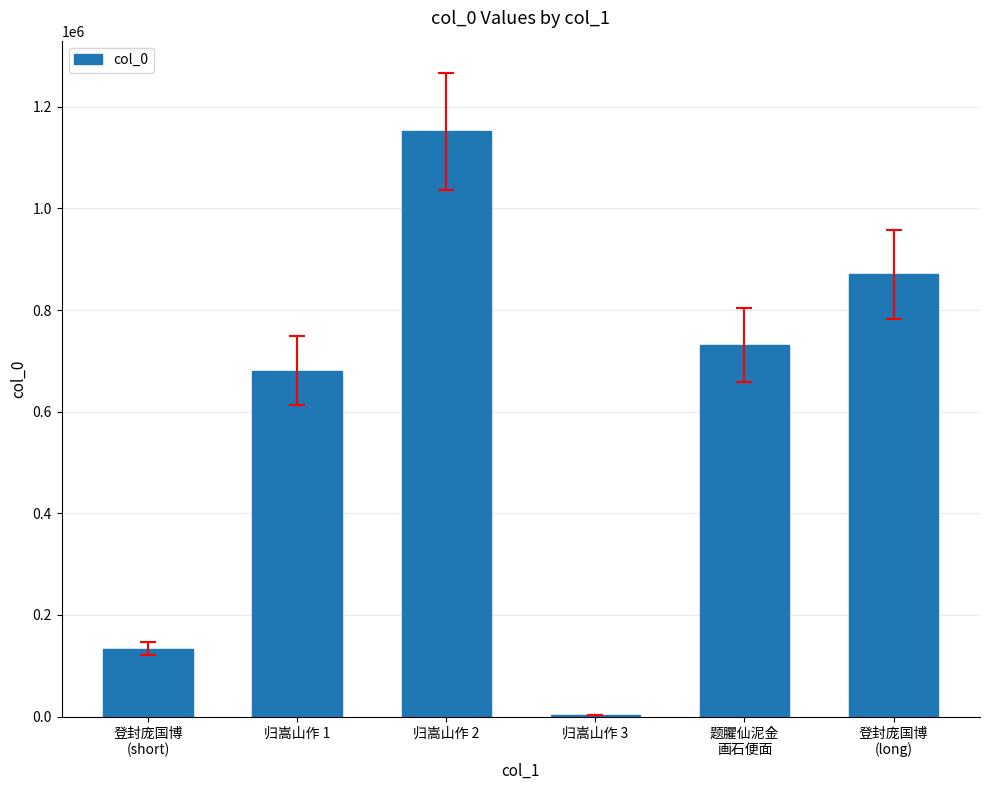

At which label is the value closest to 577362?

归嵩山作 1